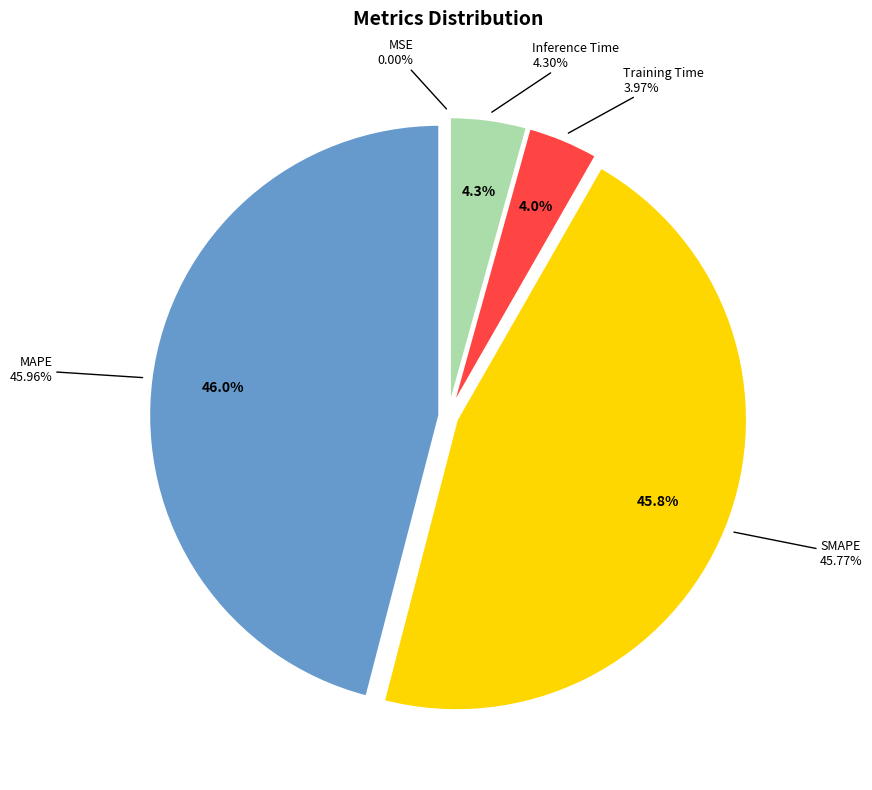

To the nearest percent, what is the combined percentage of MAPE and Training Time?

50%